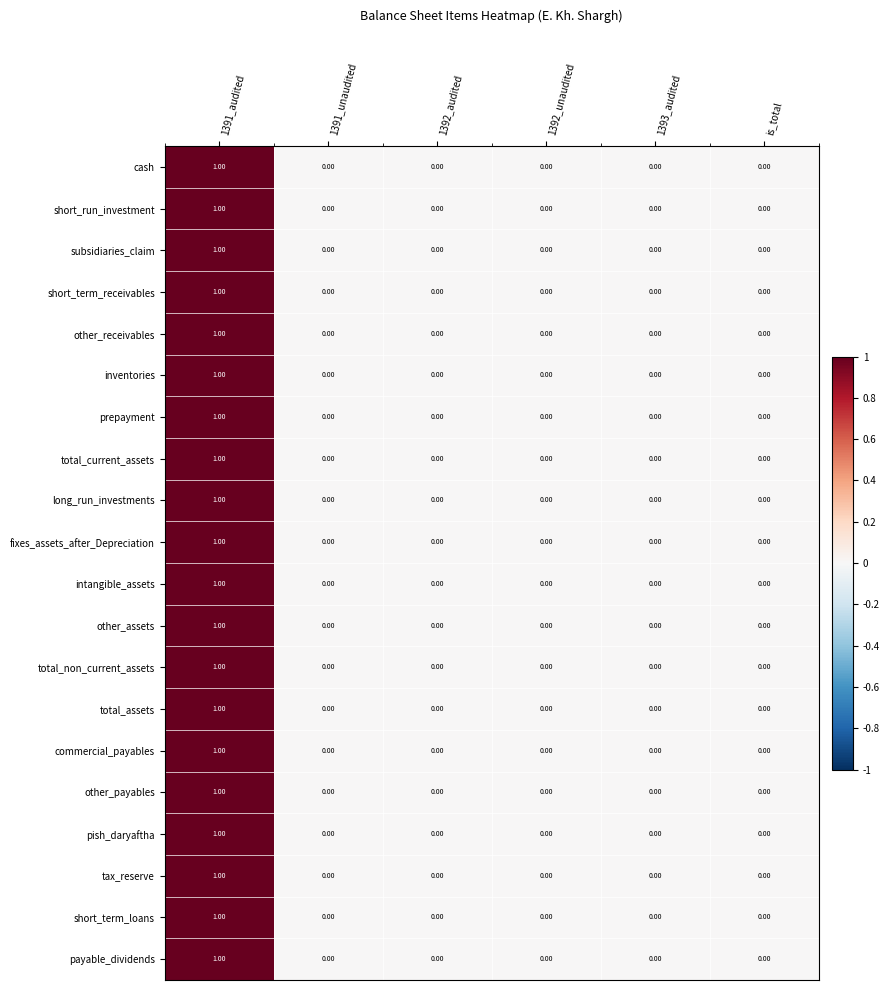

At which category is the sum across all series the highest?

1391_audited